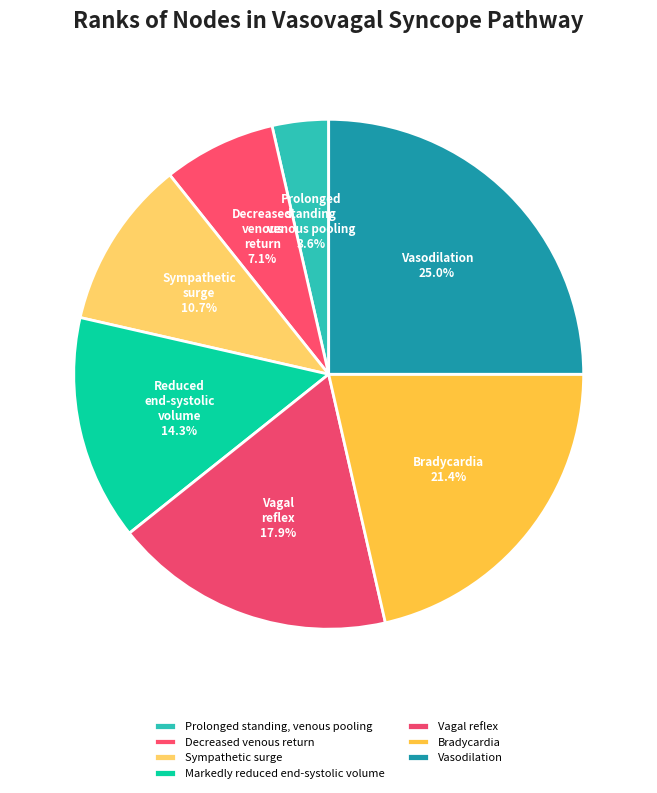

Is there a majority slice in this chart?

No